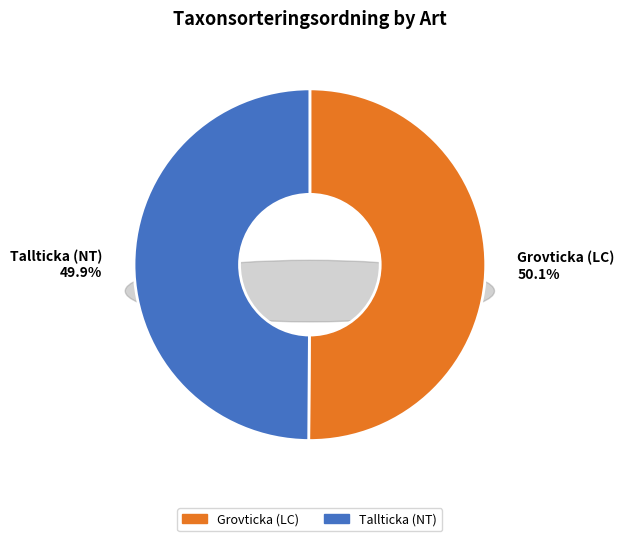

Between Tallticka (NT) and Grovticka (LC), which is larger?

Grovticka (LC)